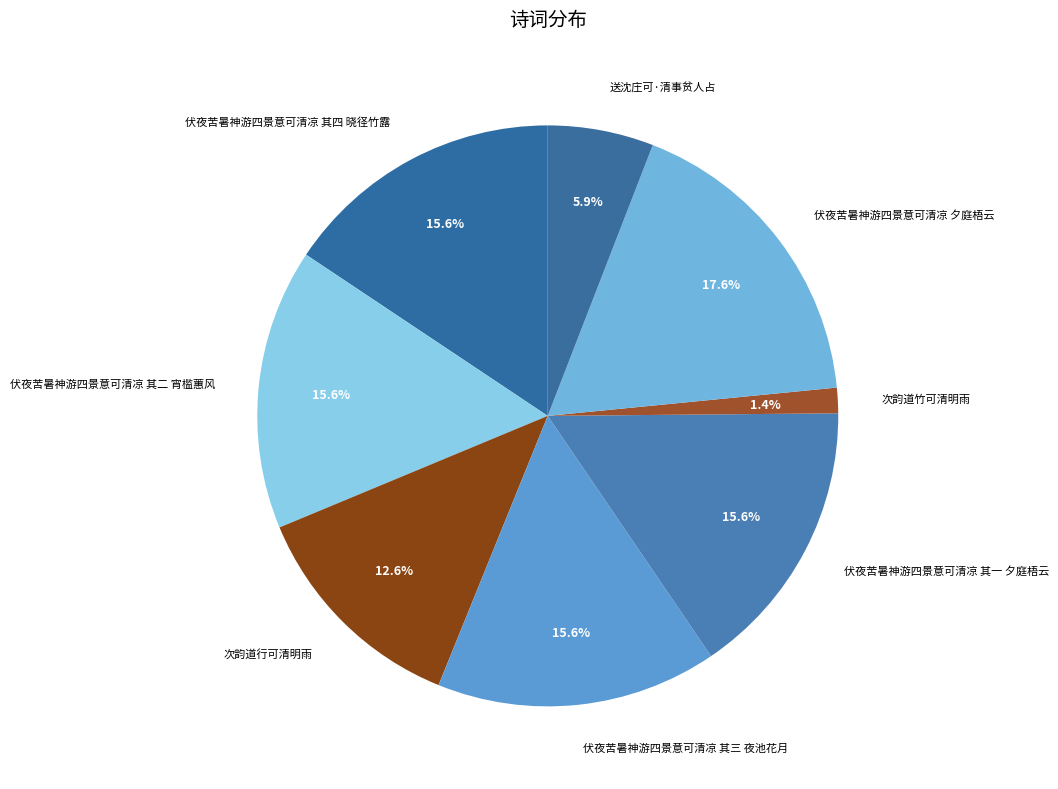

Is 伏夜苦暑神游四景意可清凉 其四 晓径竹露 the majority of the pie?

No